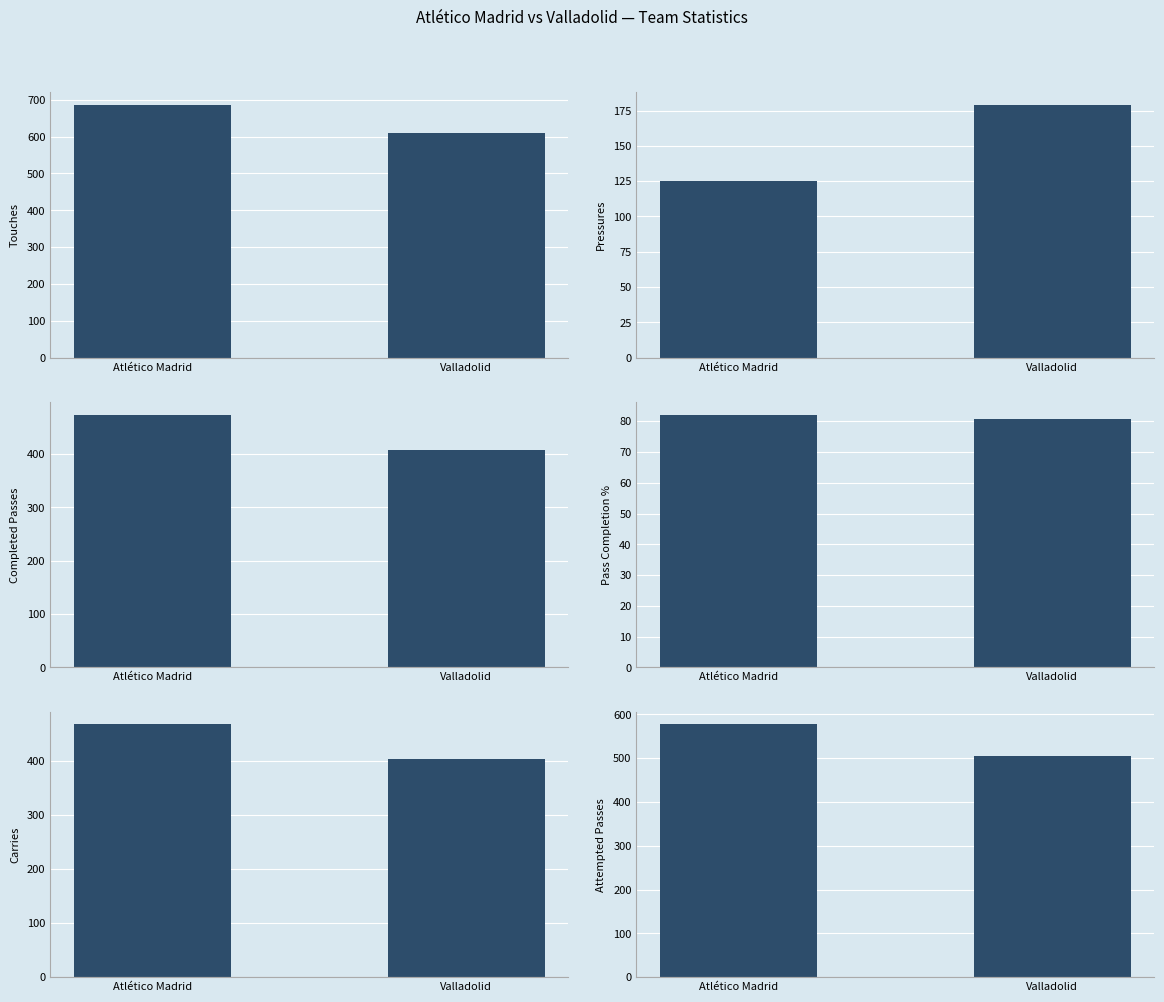

Reading right to left, what are all the values shown in this chart?

Touches: Valladolid=609.0	Atlético Madrid=686.0
Press: Valladolid=179.0	Atlético Madrid=125.0
Cmp: Valladolid=408.0	Atlético Madrid=474.0
Cmp%: Valladolid=80.6	Atlético Madrid=82.1
Carries: Valladolid=403.0	Atlético Madrid=467.0
Att: Valladolid=506.0	Atlético Madrid=577.0